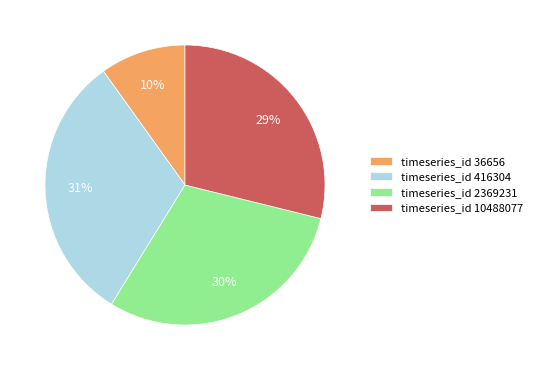

Is there a majority slice in this chart?

No